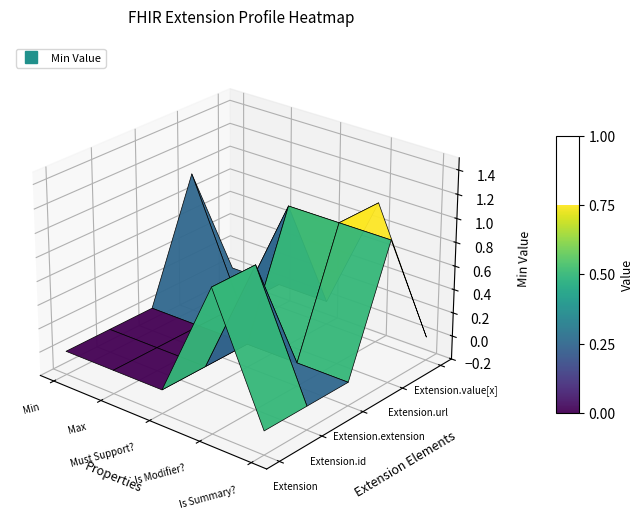

How many values in the Extension series exceed 0?

1